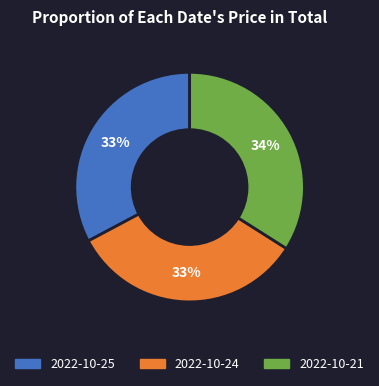

Does any single category account for the majority?

No